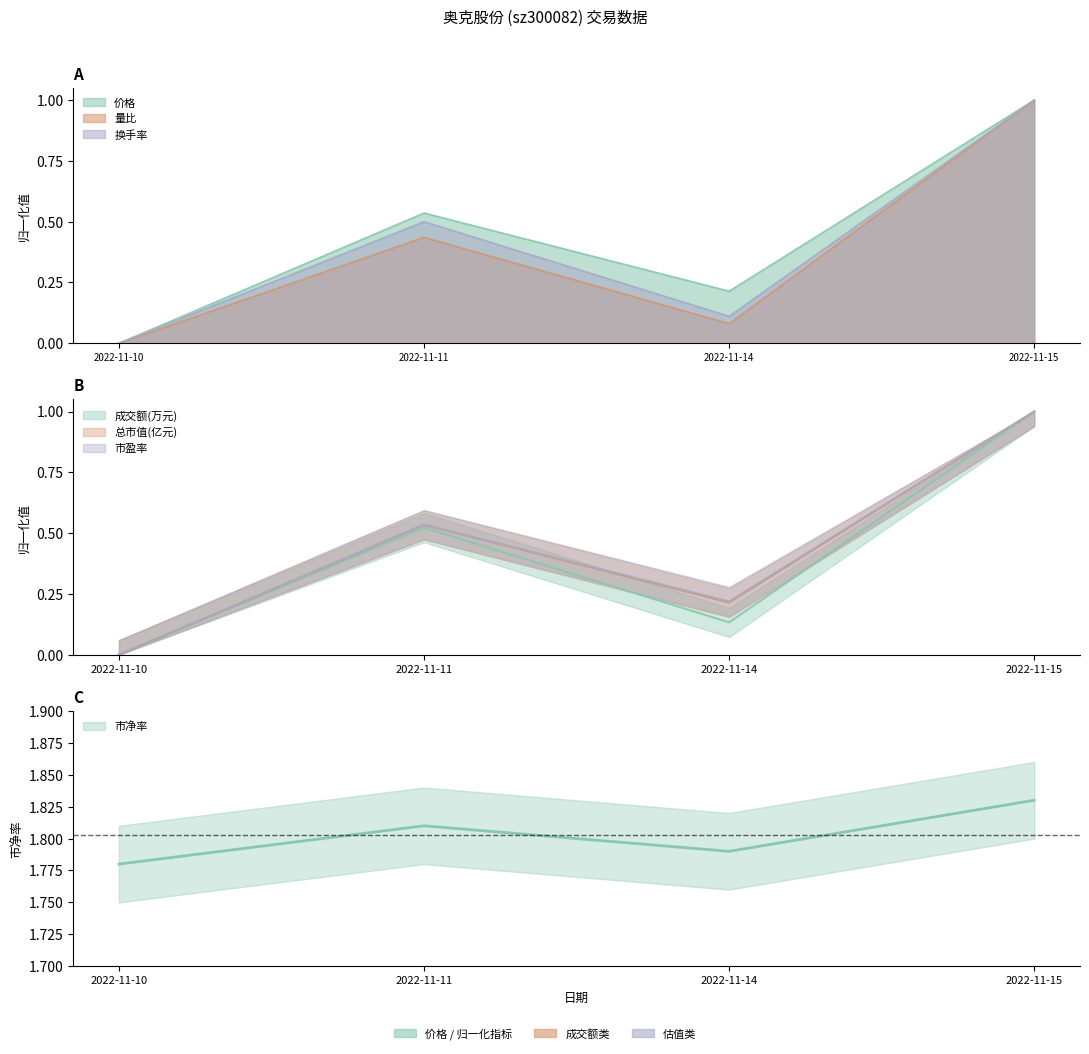

Which category has the lowest value across all series?

2022-11-10